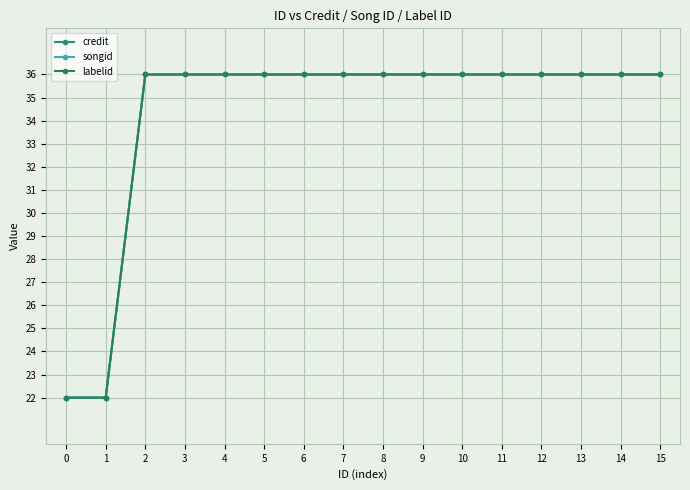

Does the chart have visible grid lines?

Yes